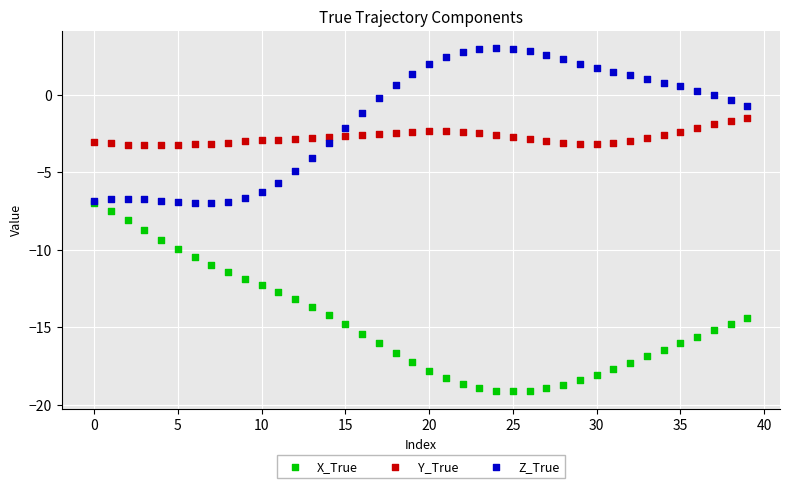

What are all the series names shown in the legend?

X_True, Y_True, Z_True